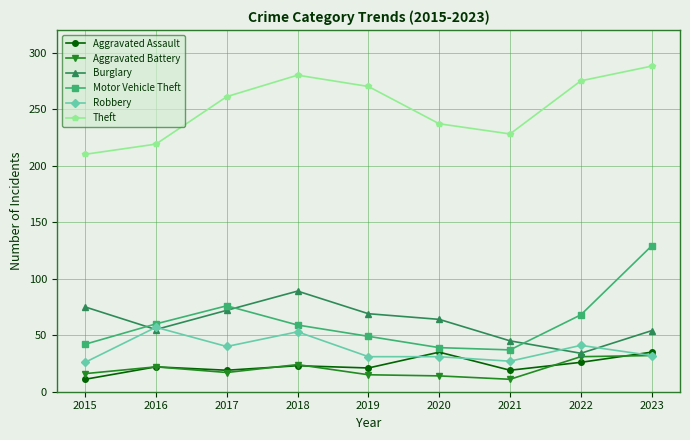

What is the maximum value shown in the chart?

288